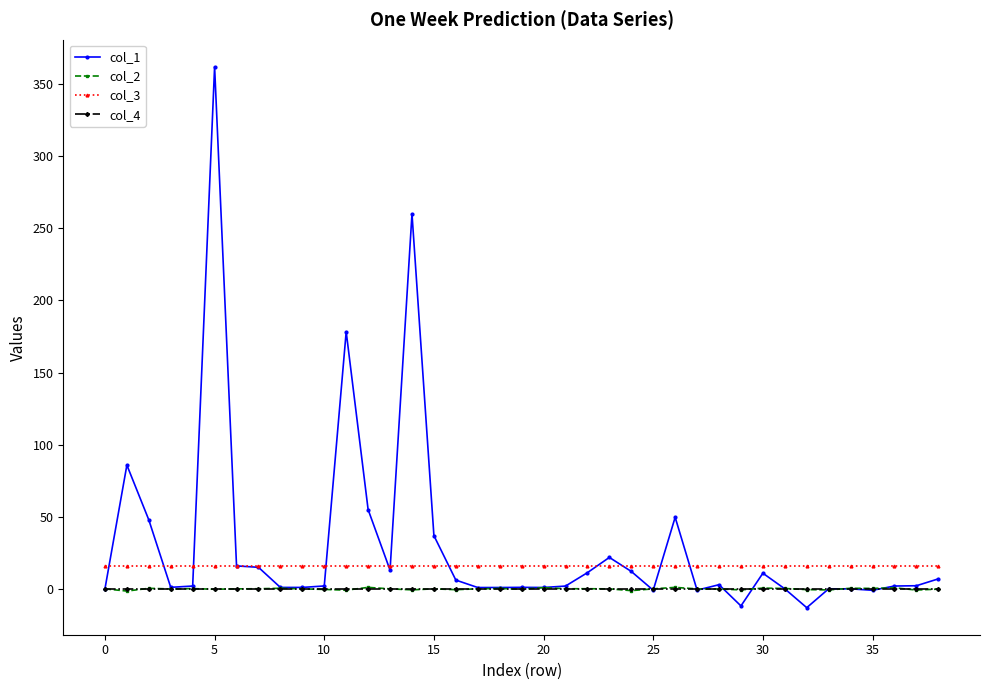

How many lines are shown in the chart?

4